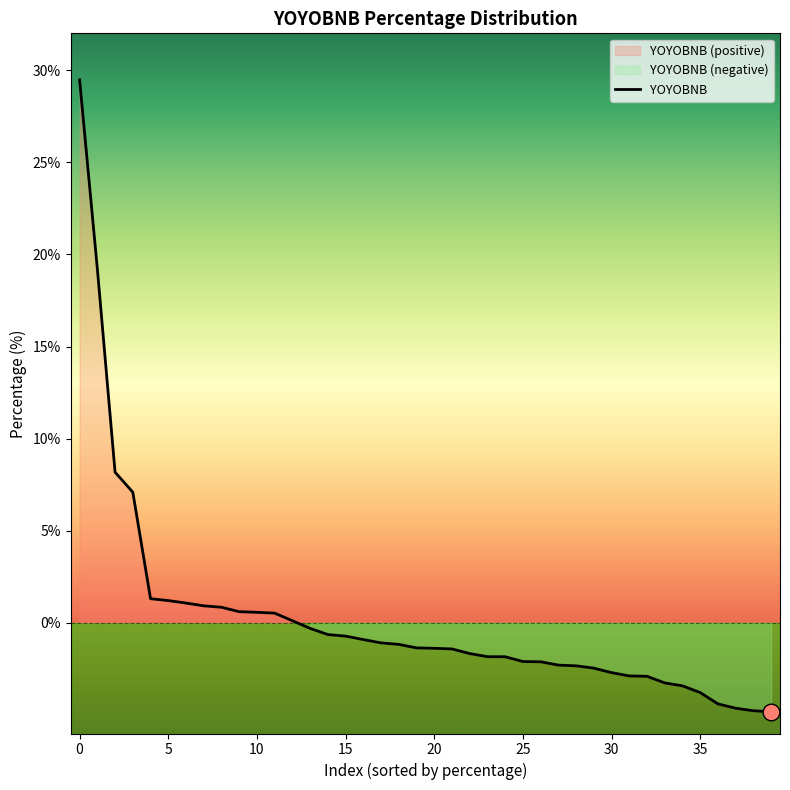

What is the maximum value for YOYOBNB?

29.5